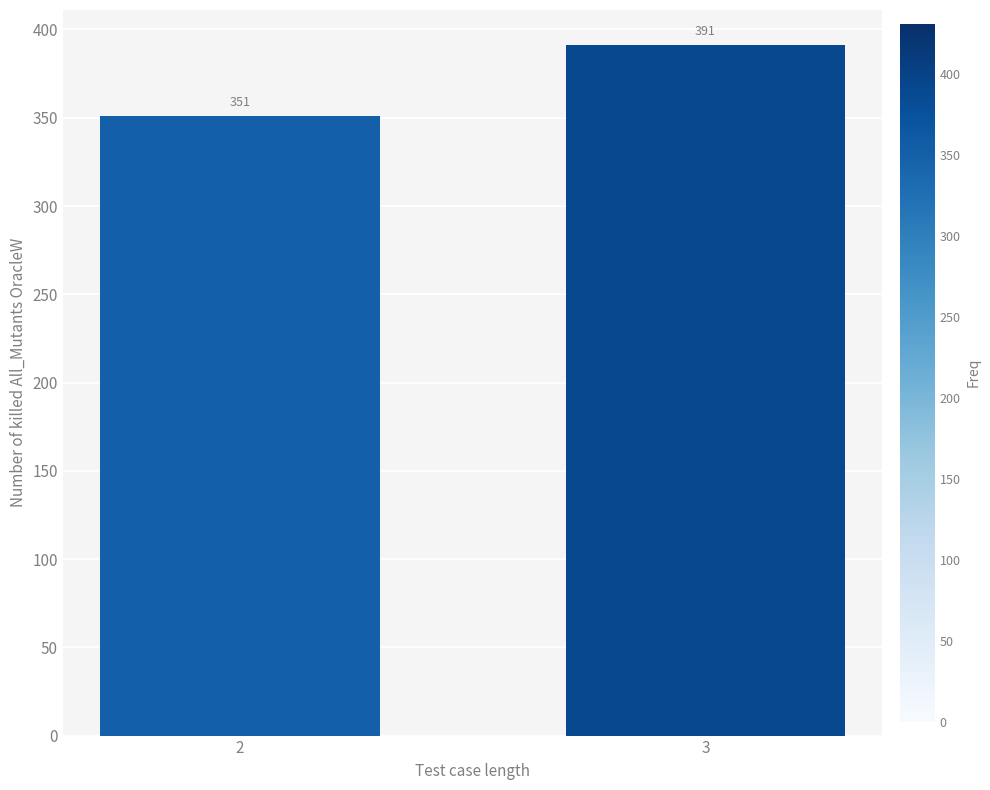

What is the value of the 2nd bar from the left?

391.5